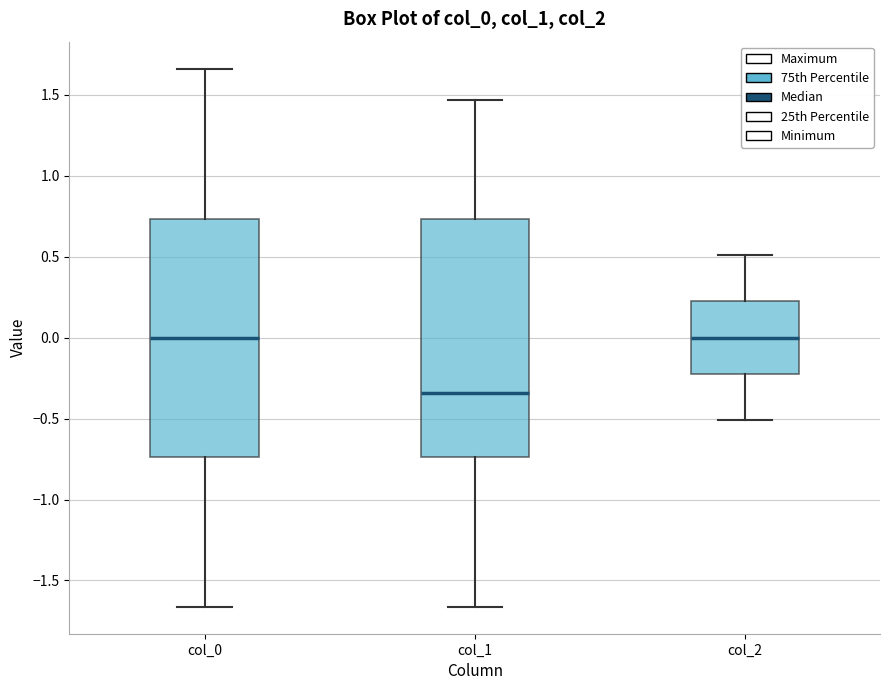

Reading left to right, transcribe this box plot: for each box, give where its median line is, the range the box spans, and where its two whiskers end, as read against the y-axis. The values are not printed on the chart, so give them approximately, as read against the axis.

col_0: median 0.00, box -0.75 to 0.75, whiskers -1.65 to 1.65
col_1: median -0.35, box -0.75 to 0.75, whiskers -1.65 to 1.45
col_2: median 0.00, box -0.20 to 0.20, whiskers -0.50 to 0.50